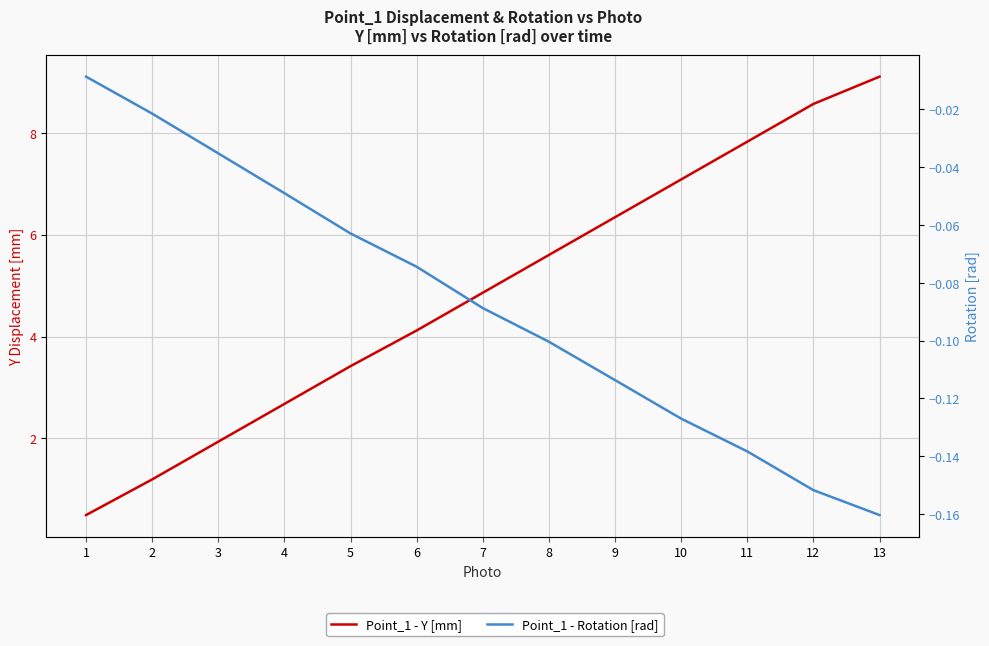

Rank the series by their average value, from highest to lowest.

Point_1 - Y [mm], Point_1 - Rotation [rad]